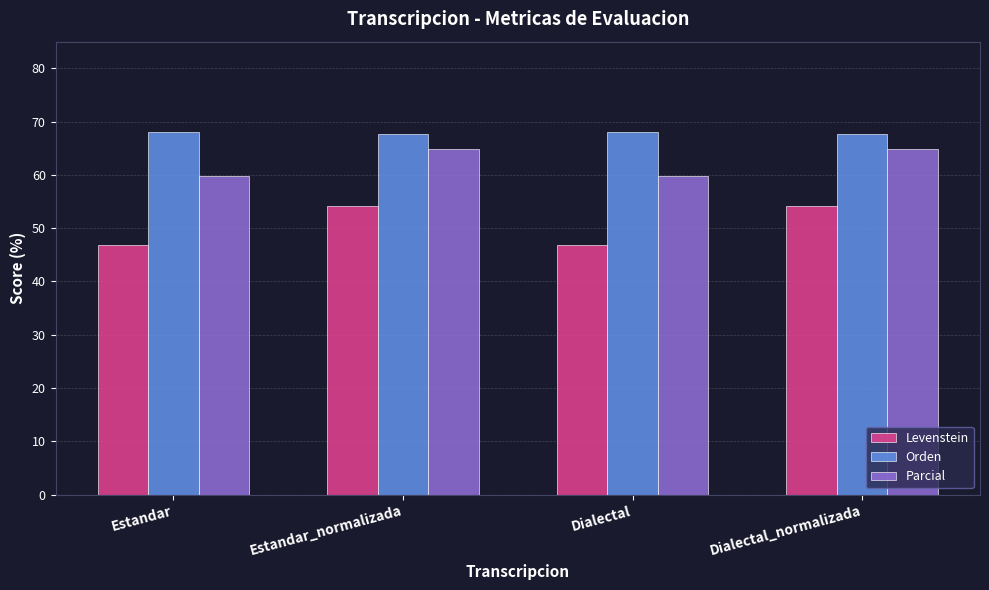

Read the Parcial value at Estandar_normalizada.

64.8